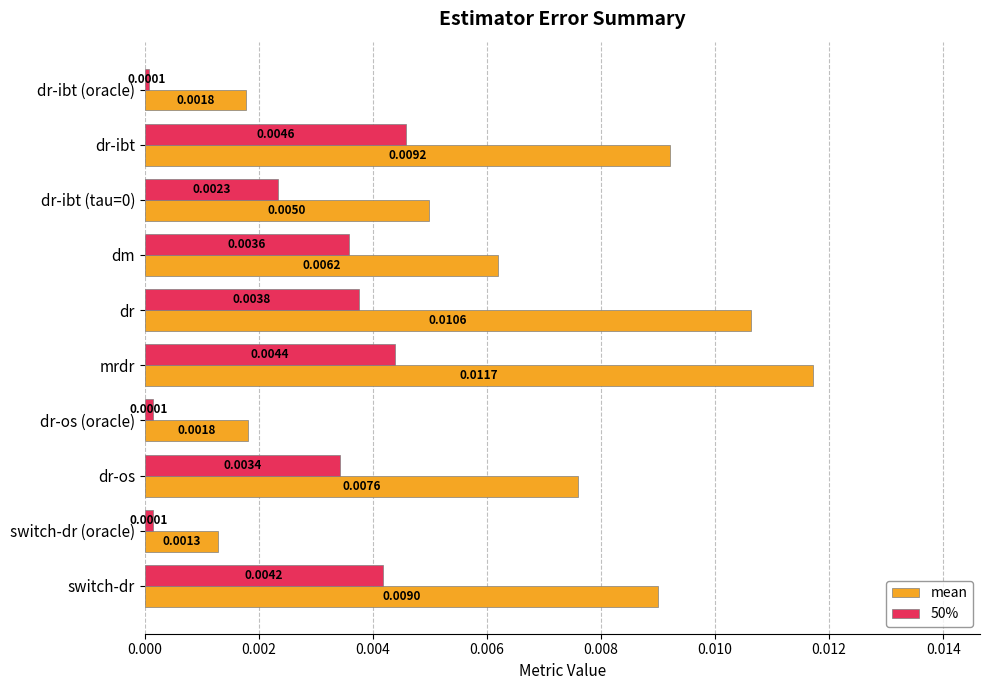

Count the number of data series in this chart.

2